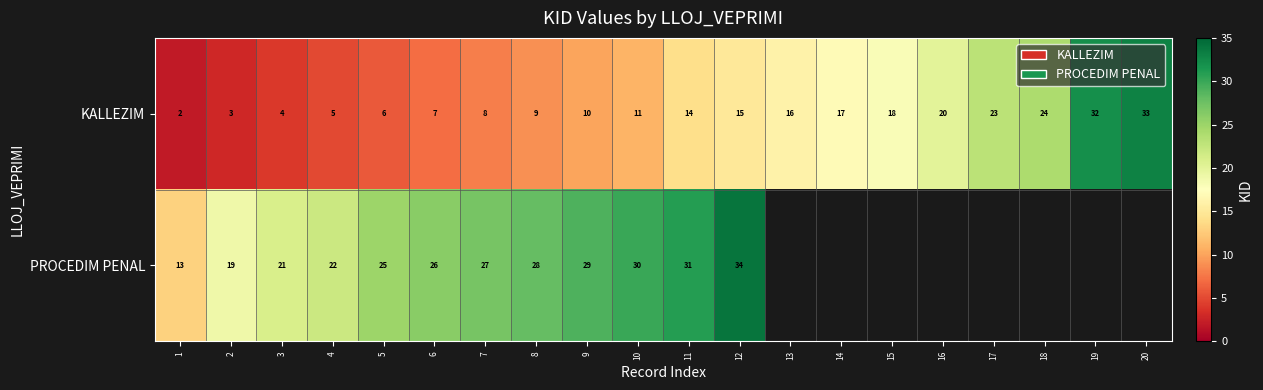

The value of PROCEDIM PENAL at 3 is 21. True or false?

True